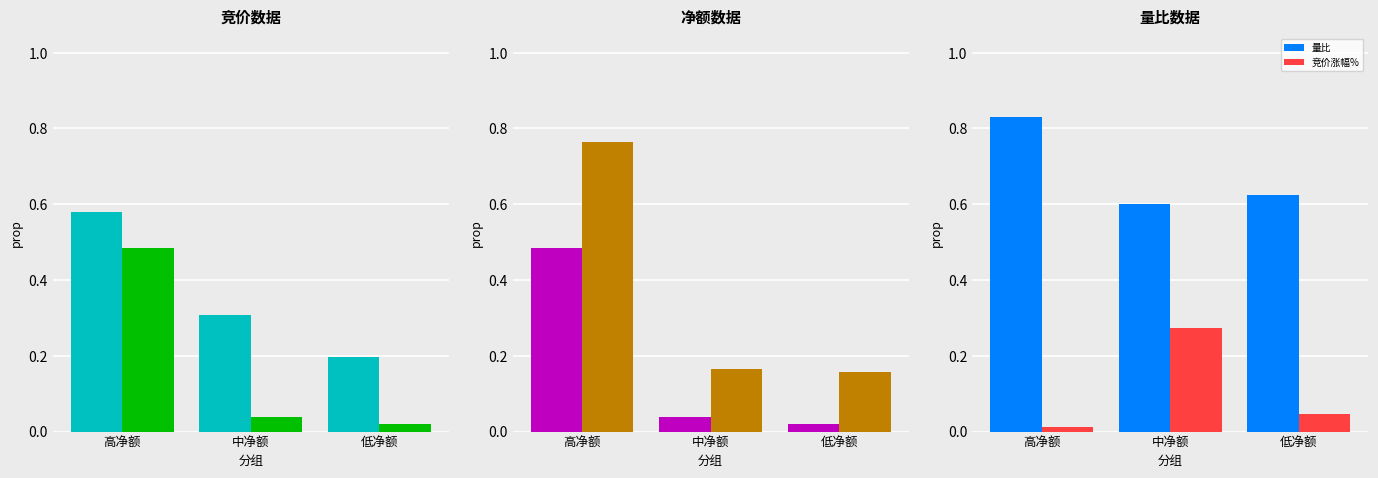

Are the bars horizontal?

No